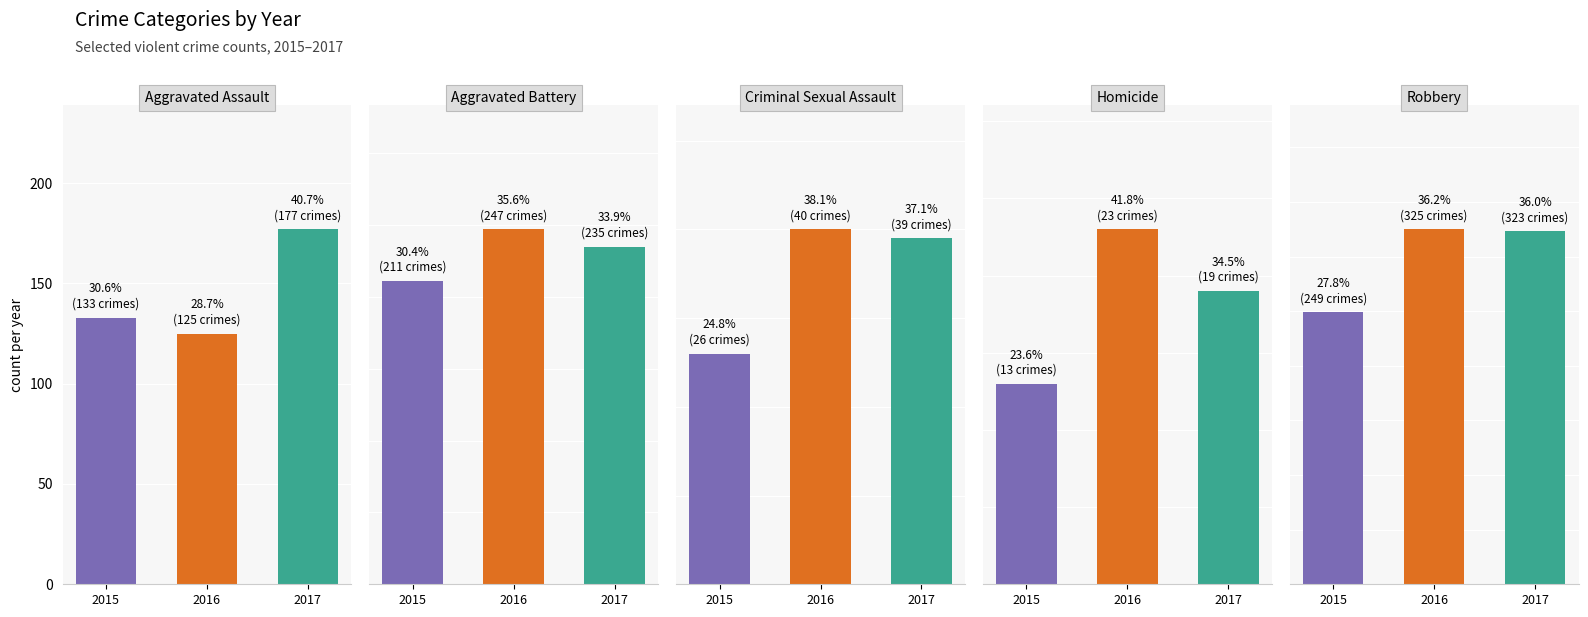

How many series are shown in this chart?

5